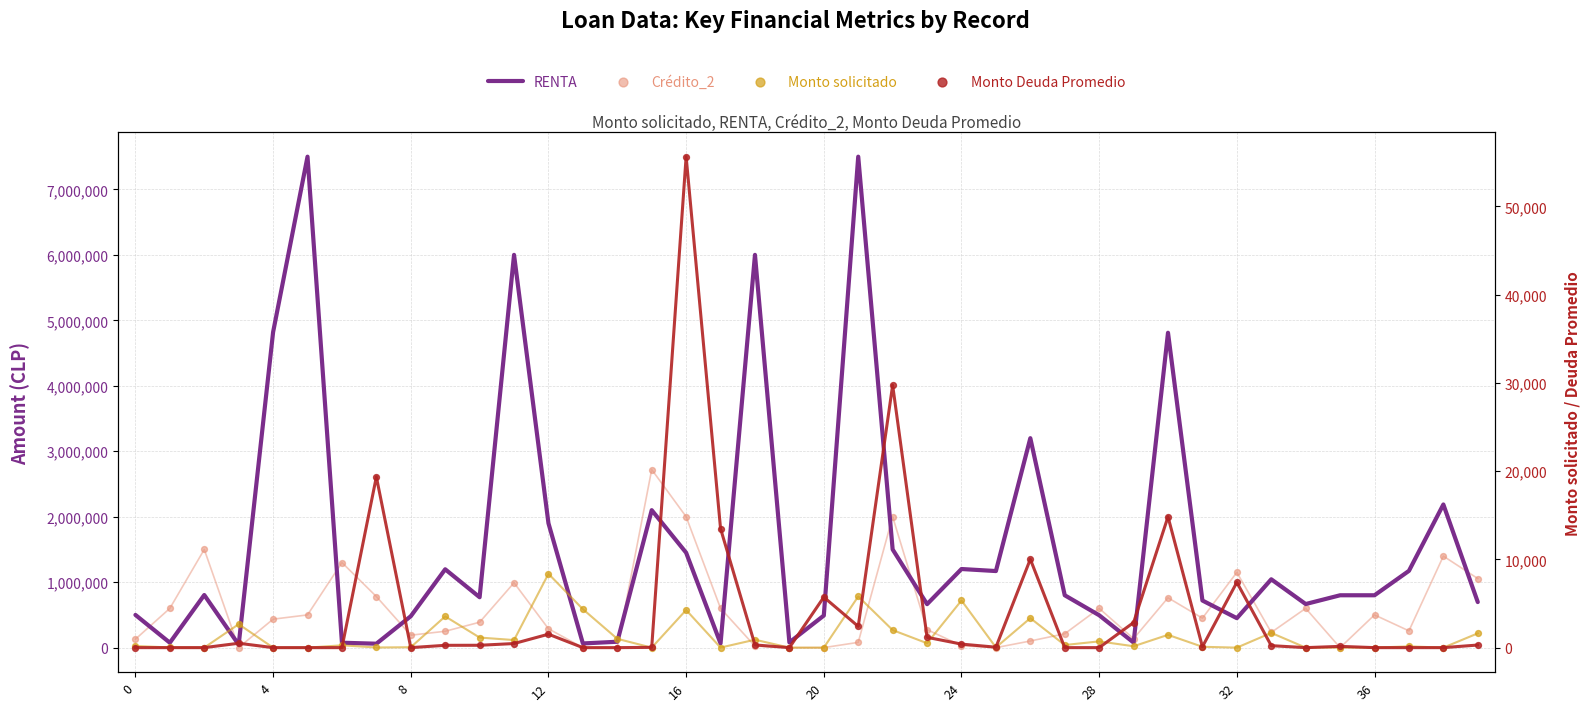

Is the value of RENTA at 27 greater than the value of Monto solicitado at 16?

Yes